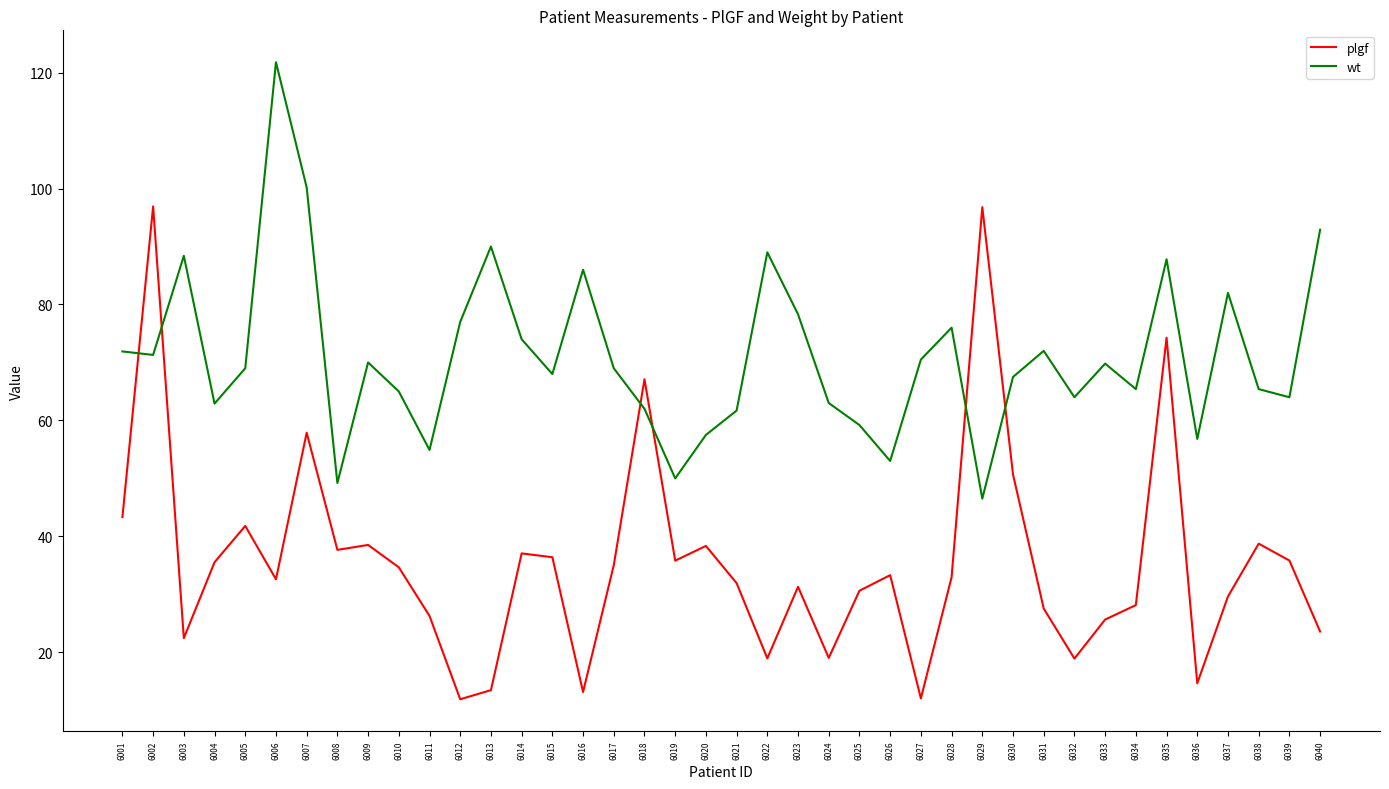

What are all the series names shown in the legend?

plgf, wt